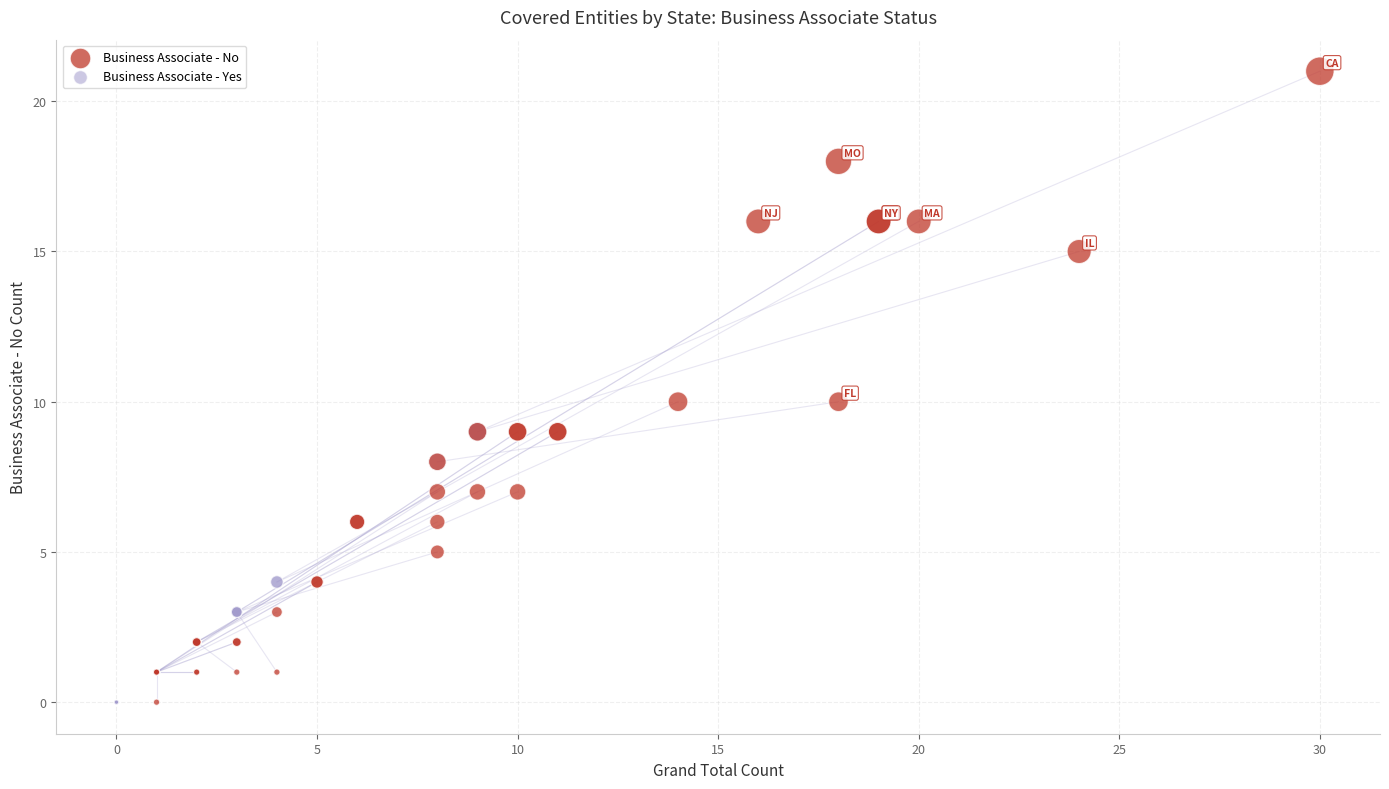

Which series has the widest spread of Y values?

Business Associate - No